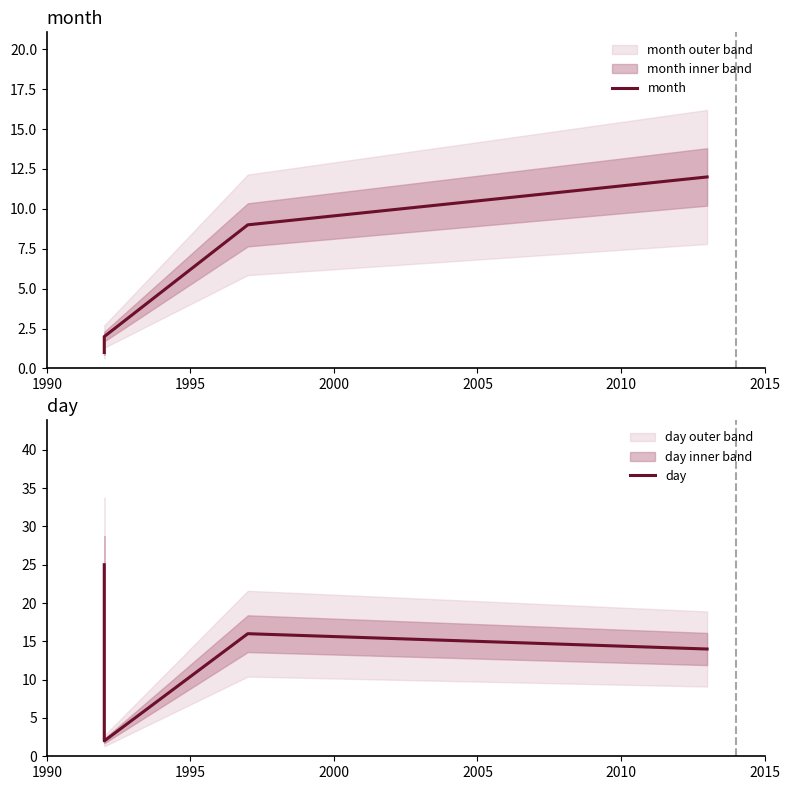

How many lines are shown in the chart?

2